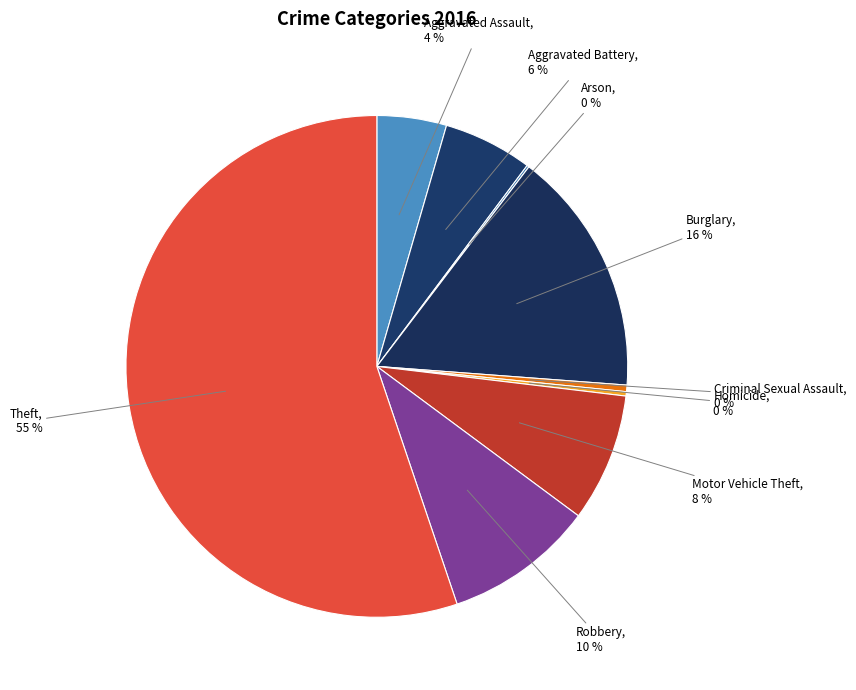

Which category accounts for the majority?

Theft